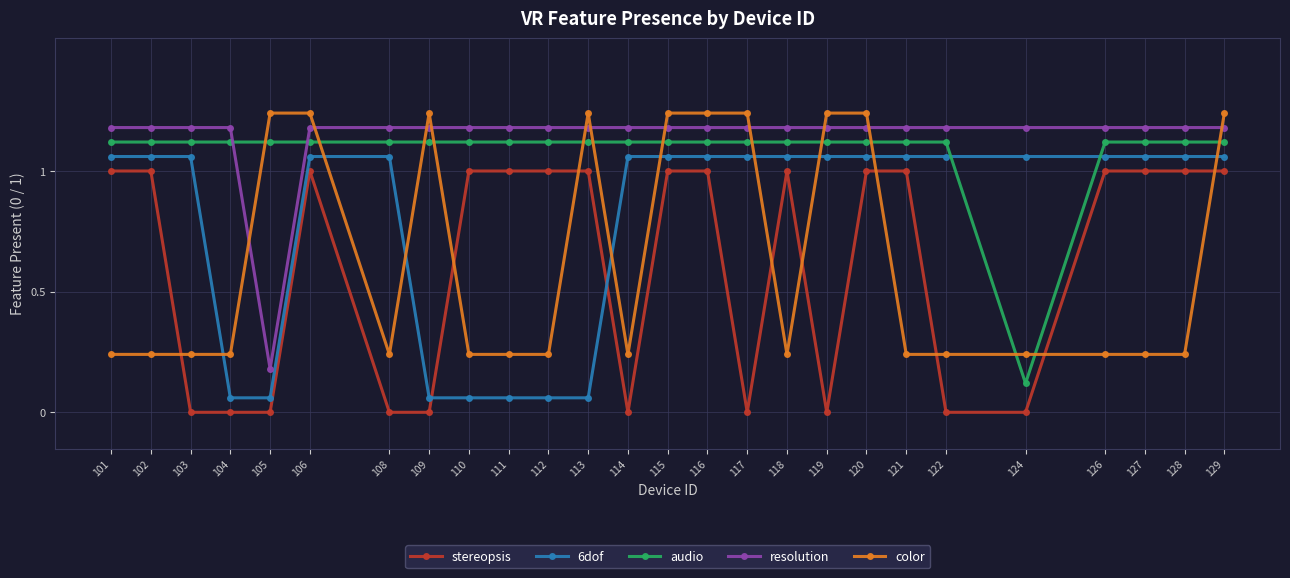

True or false: resolution and stereopsis intersect in this chart.

False